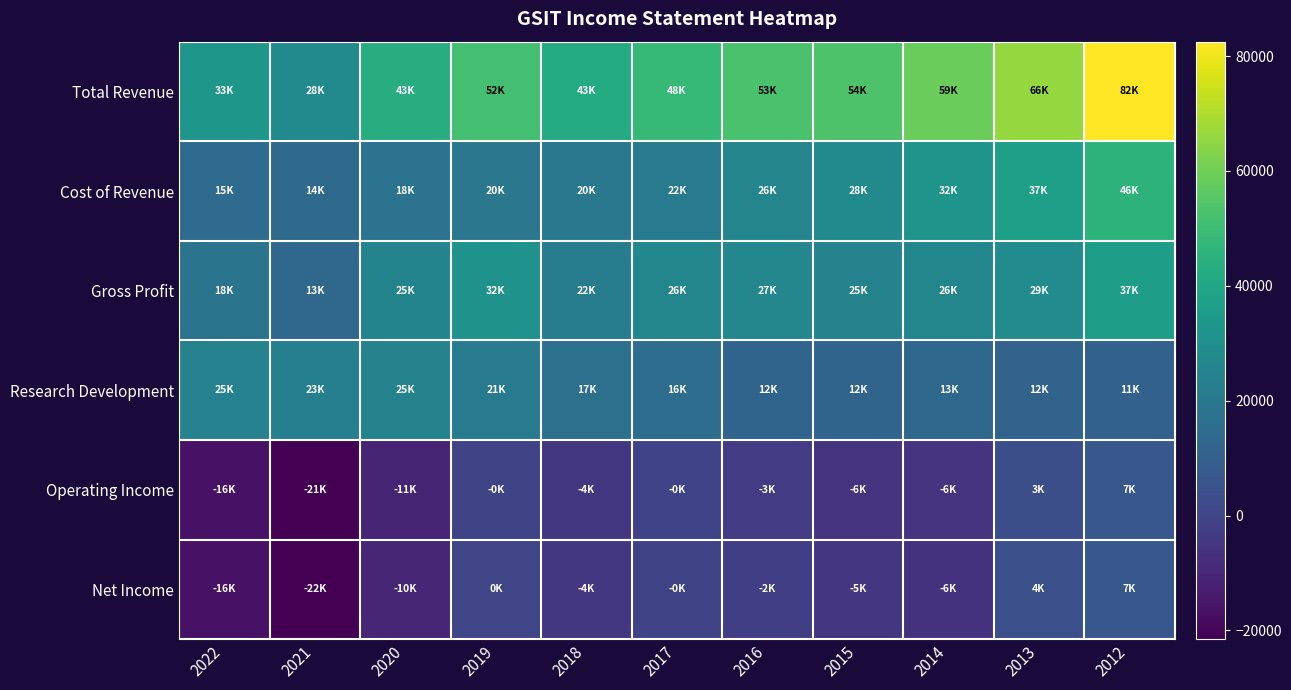

What is the total value across all series at 2012?

189100